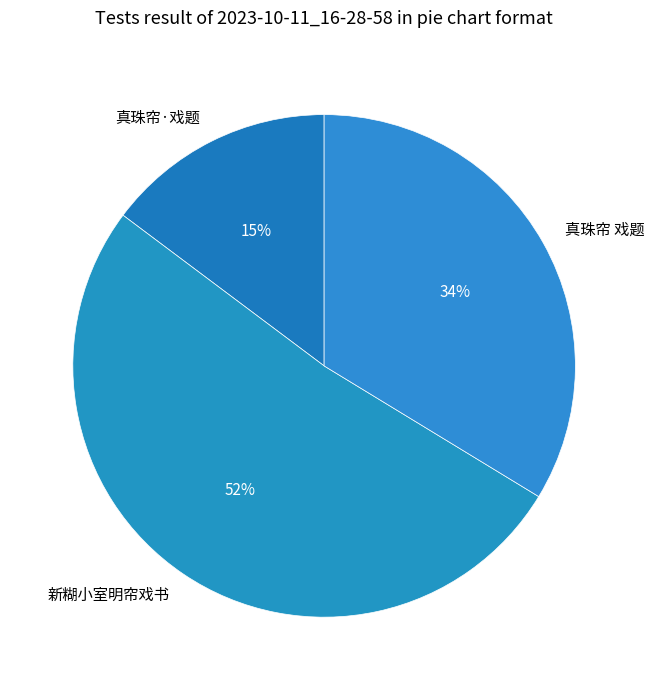

Which category has the biggest portion of the pie?

新糊小室明帘戏书